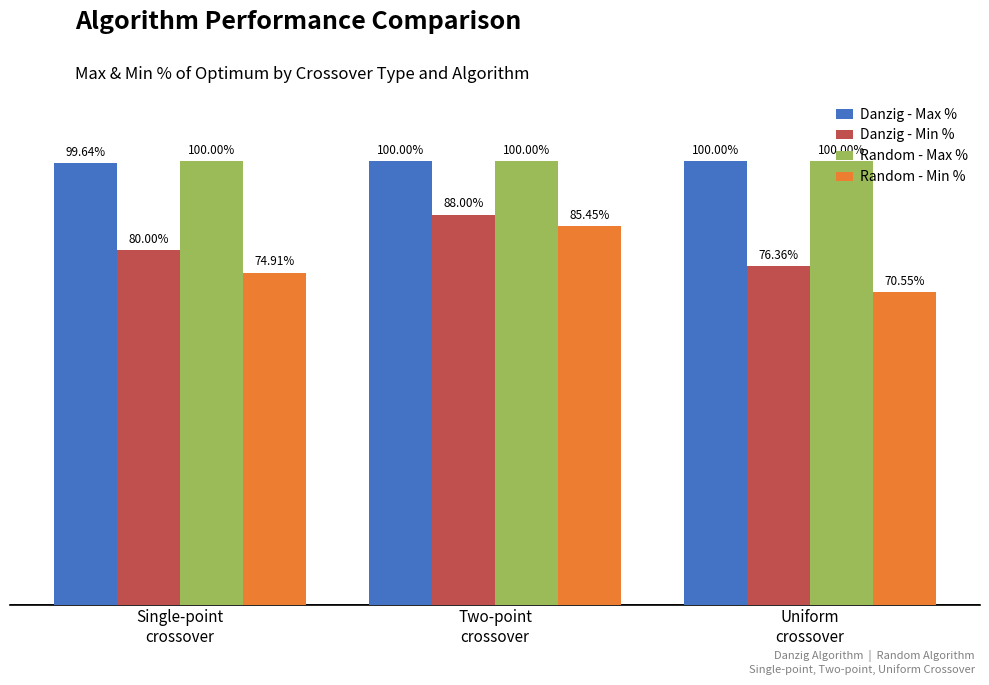

Which series has the largest total across all categories?

Random - Max %